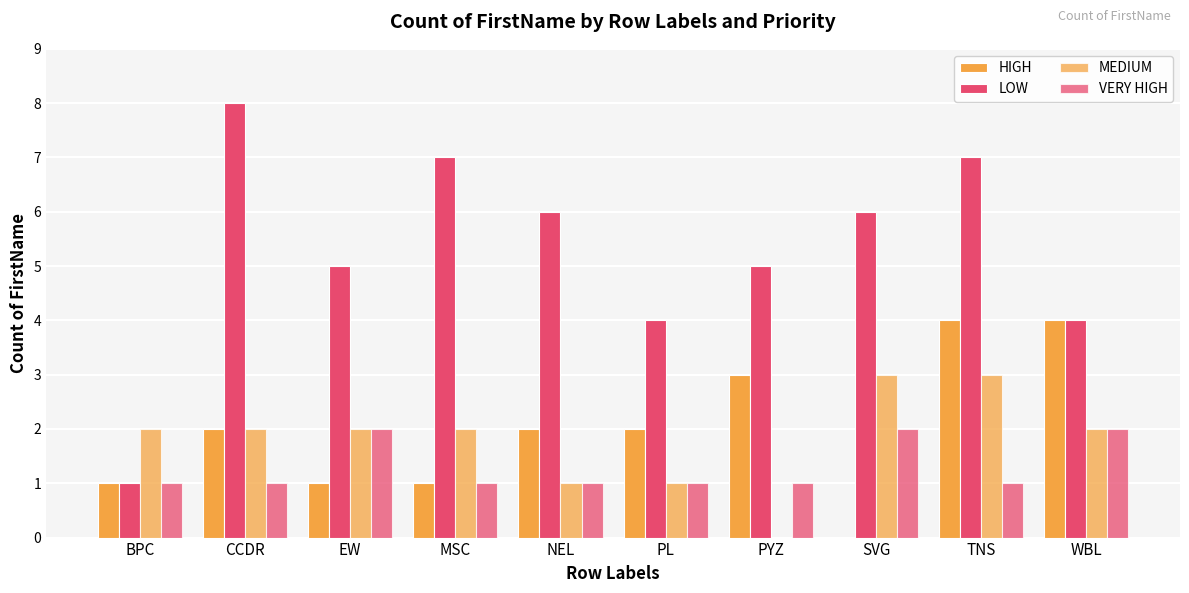

How many groups of bars are there?

10